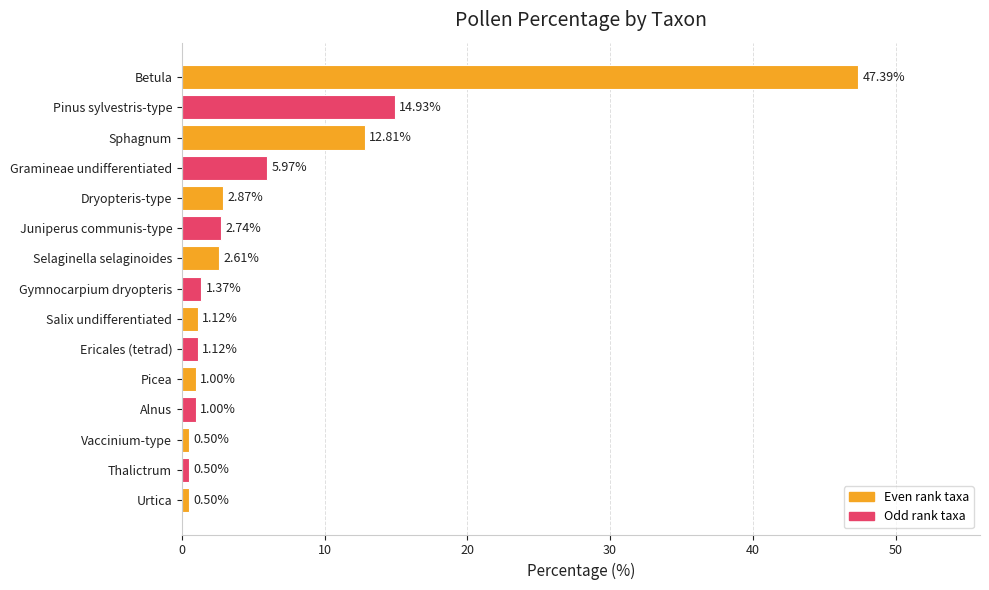

What is the label of the 14th bar from the top?

Thalictrum